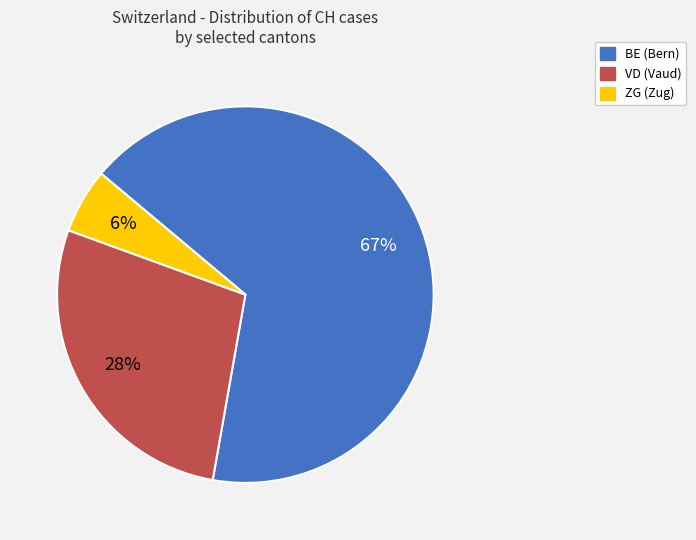

Between VD and ZG, which is larger?

VD